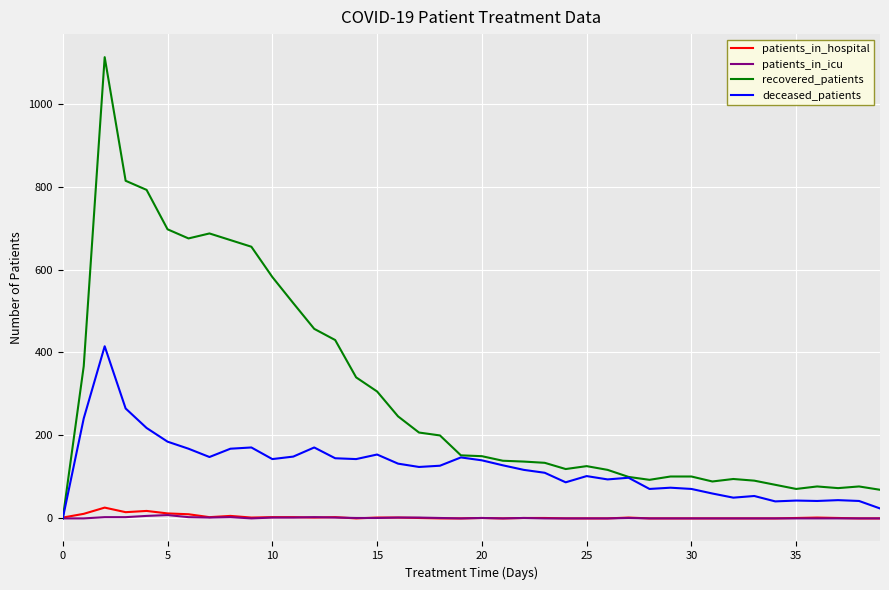

How many lines are shown in the chart?

4